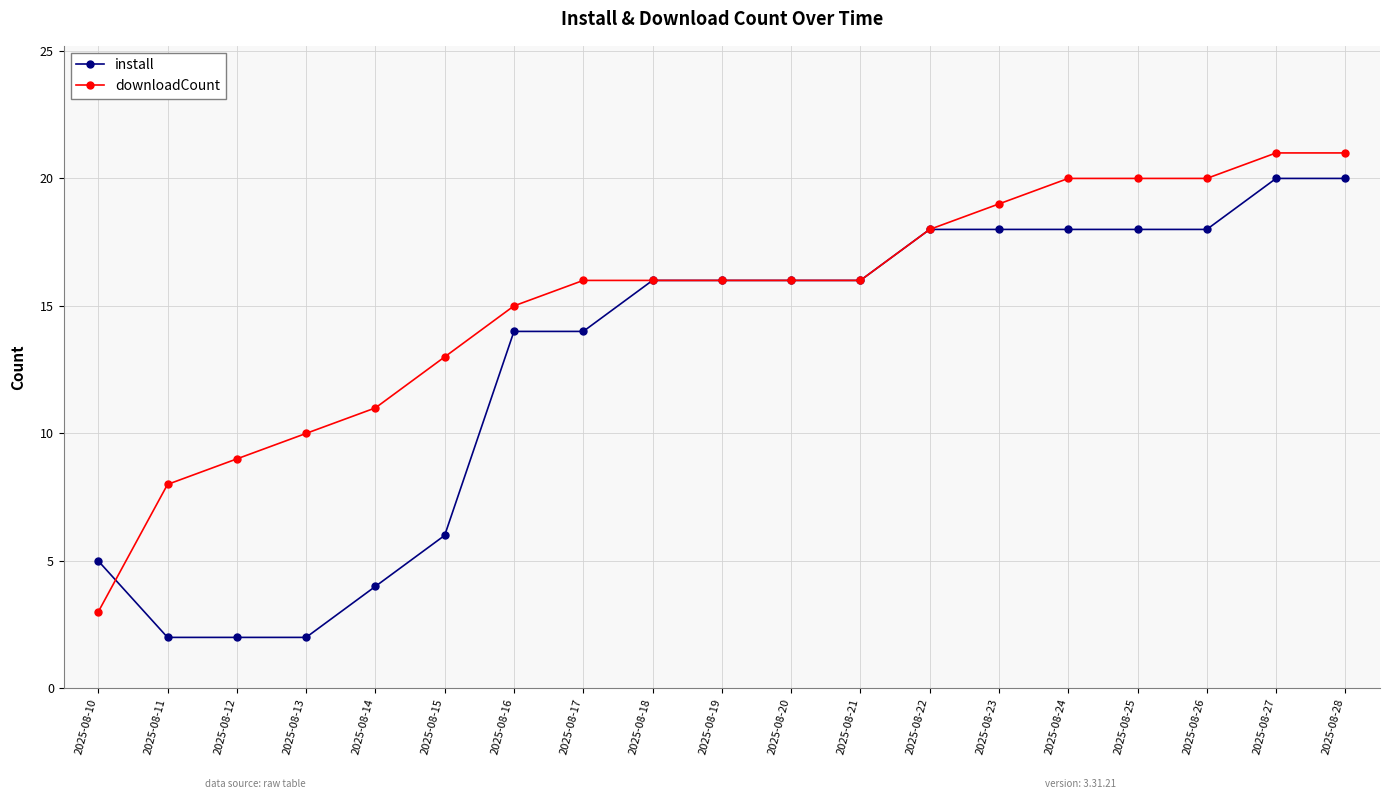

How many lines are shown in the chart?

2